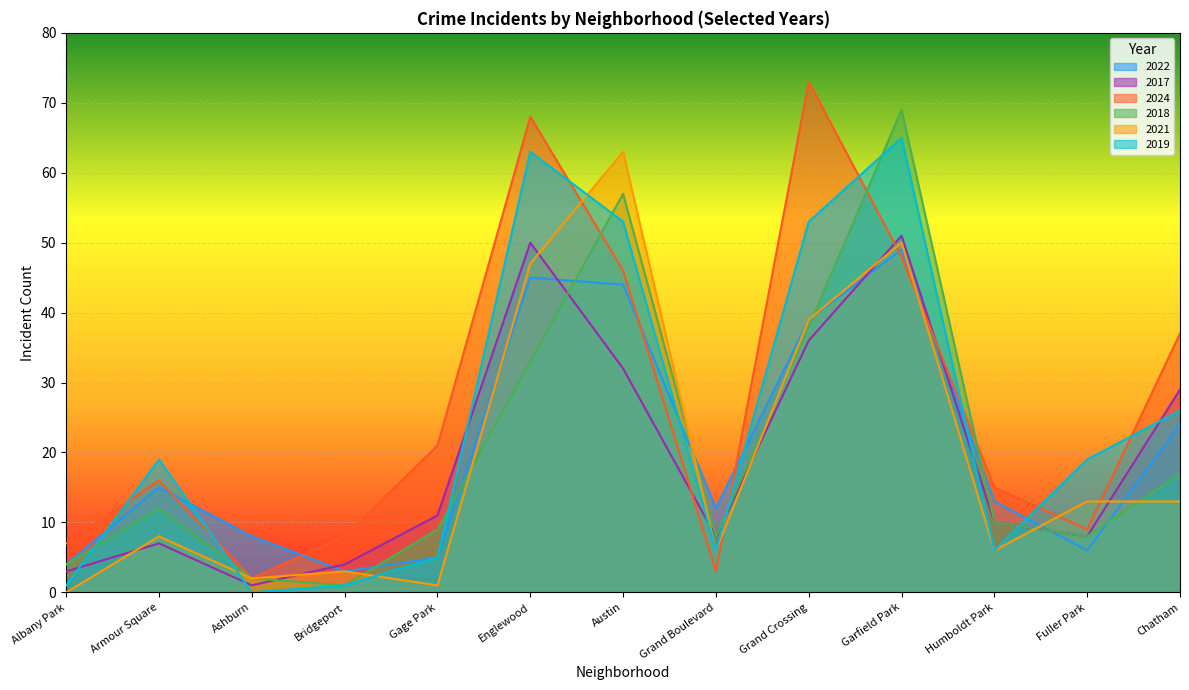

Which series changed the most between Garfield Park and Fuller Park?

2018